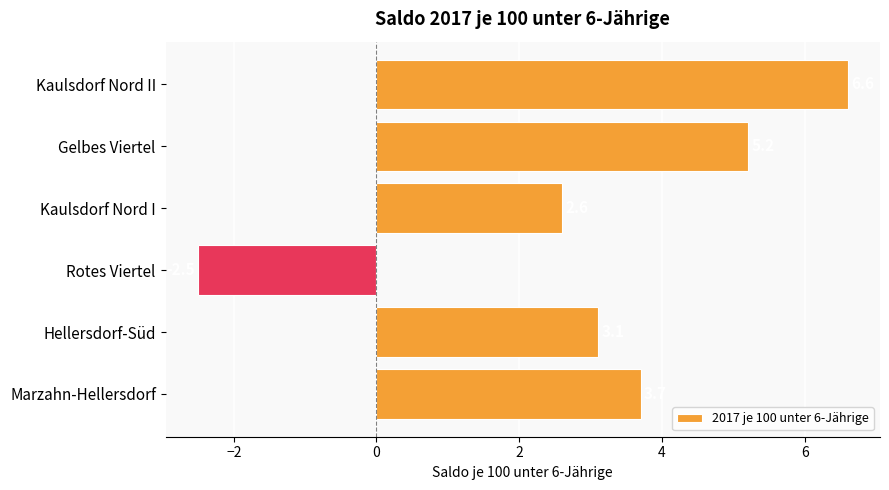

What is the greatest value displayed?

6.6